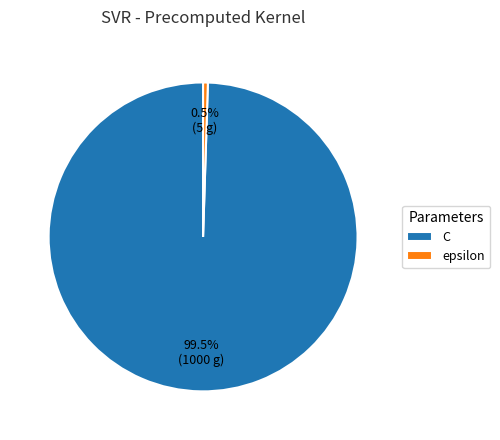

Approximately how many times larger is the value at C compared to epsilon?

200.0